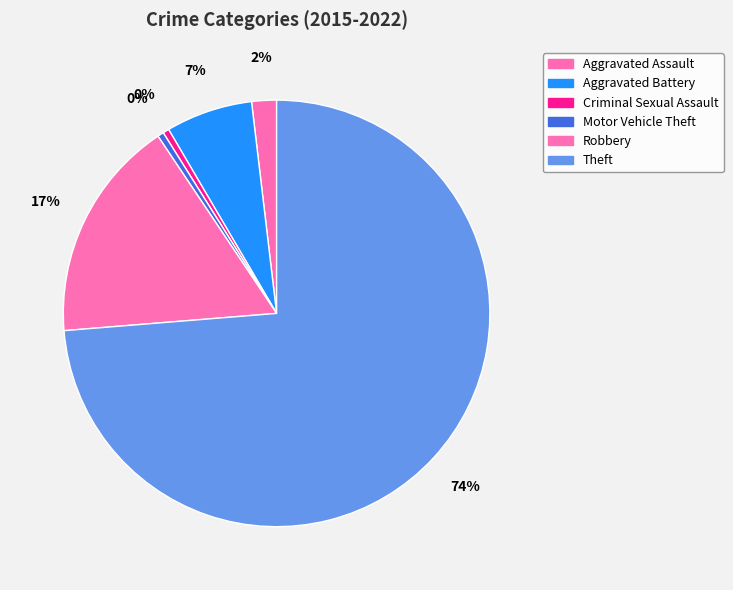

Which slice is the largest?

Theft